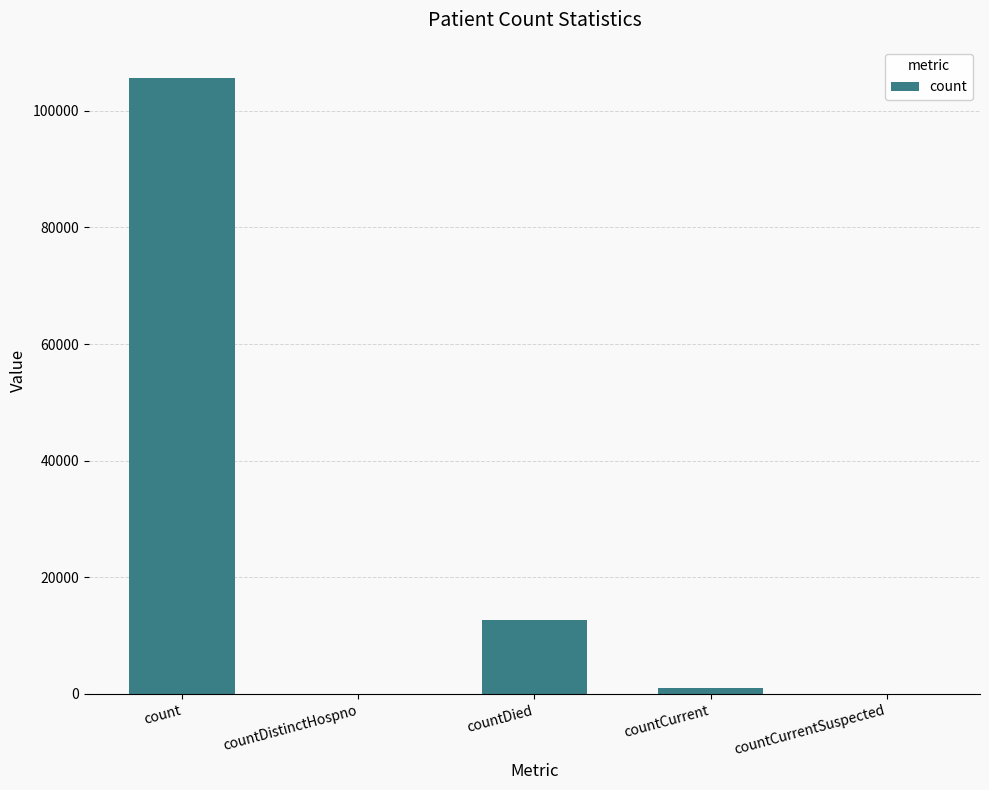

Count the number of data series in this chart.

1